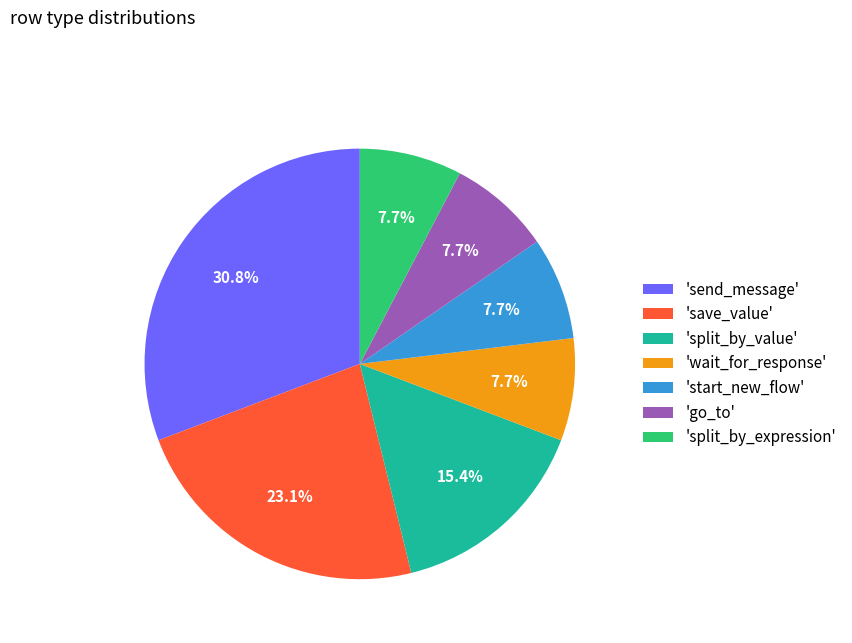

Does any single category account for the majority?

No